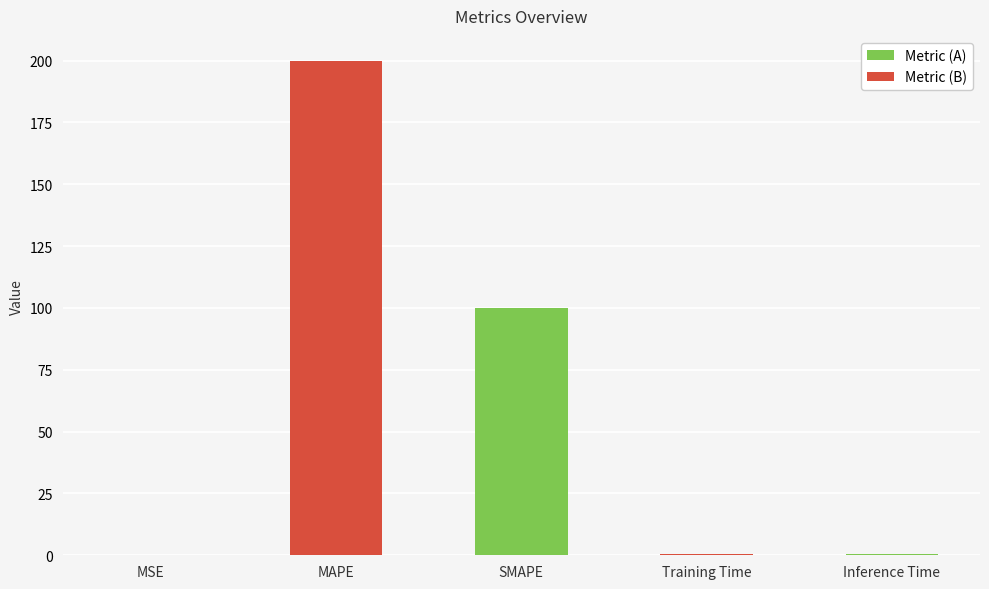

Rank the categories by value from highest to lowest.

MAPE, SMAPE, Inference Time, Training Time, MSE